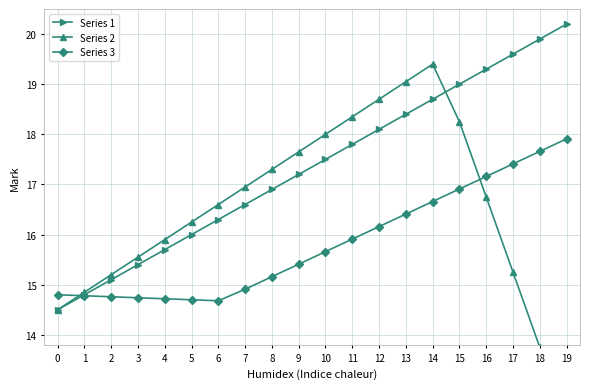

What is the difference between the second highest and minimum values in the Series 1 series?

5.4